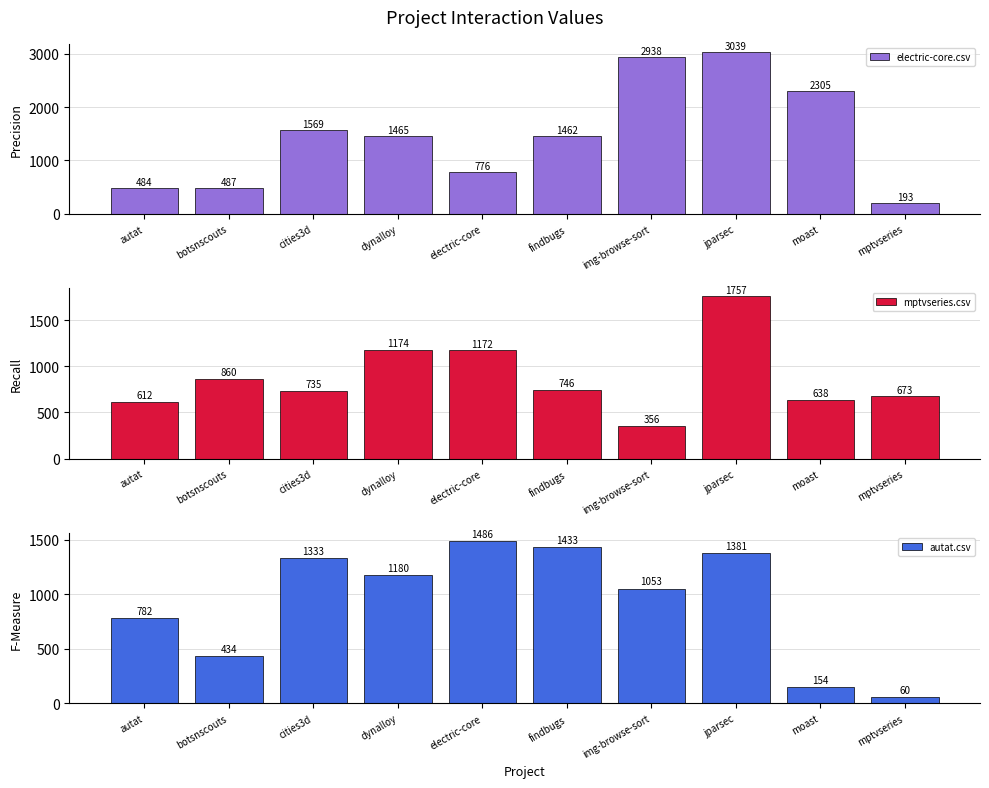

True or false: mptvseries.csv has a value of 1174.0 at dynalloy.

True